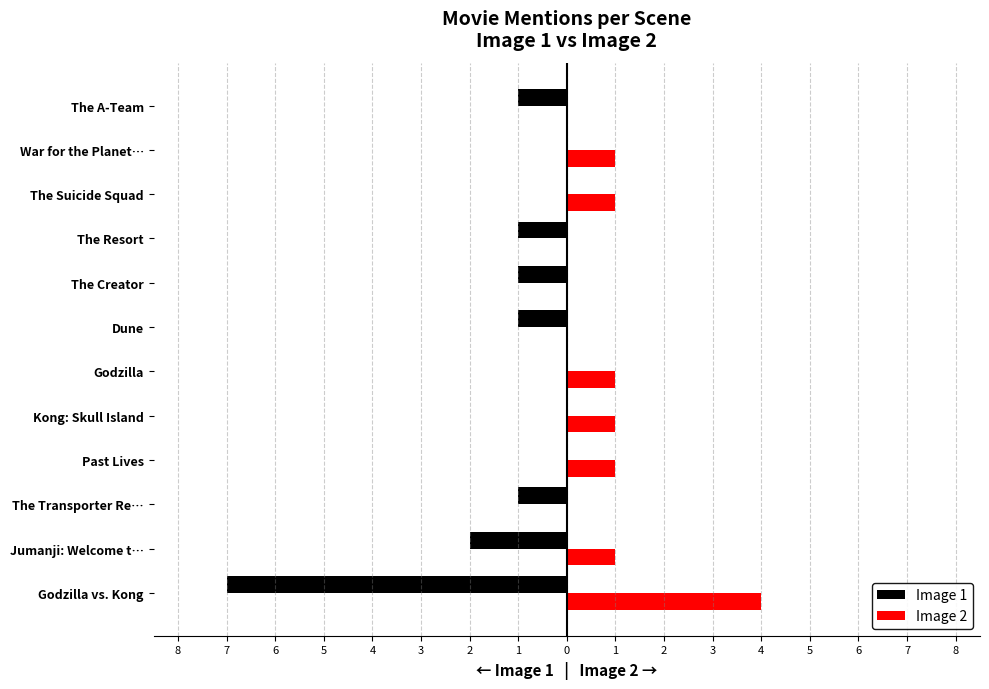

What are all the series names shown in the legend?

Image 1, Image 2